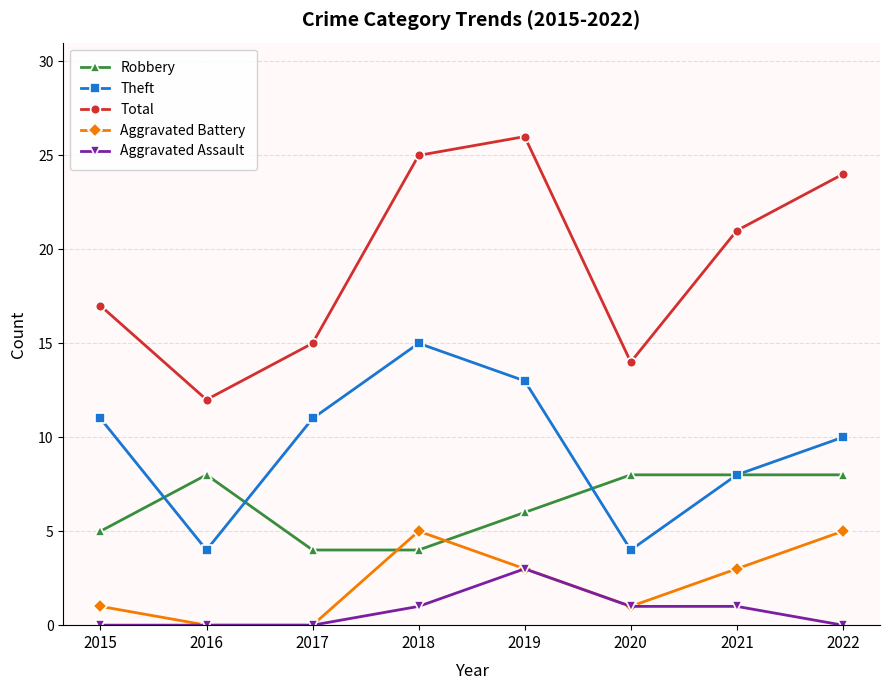

How many data points does each series have?

8